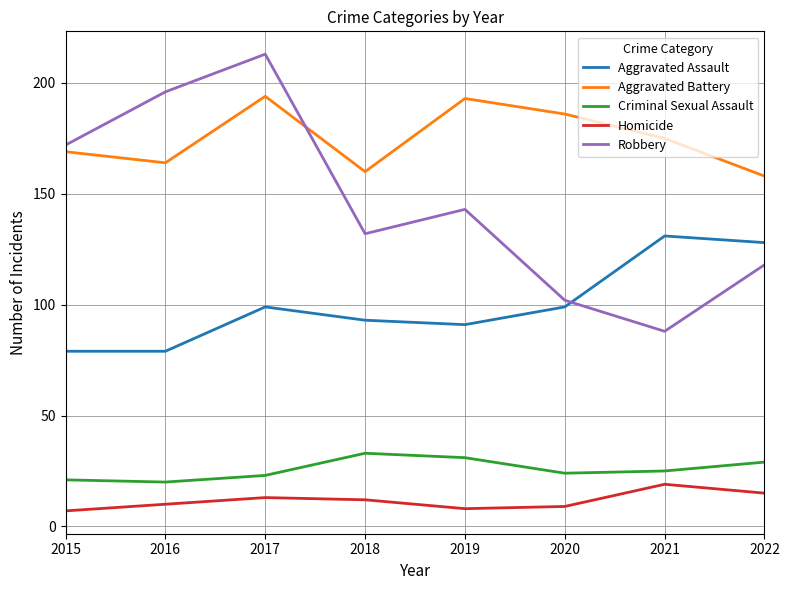

True or false: Homicide and Aggravated Assault cross at least once.

False